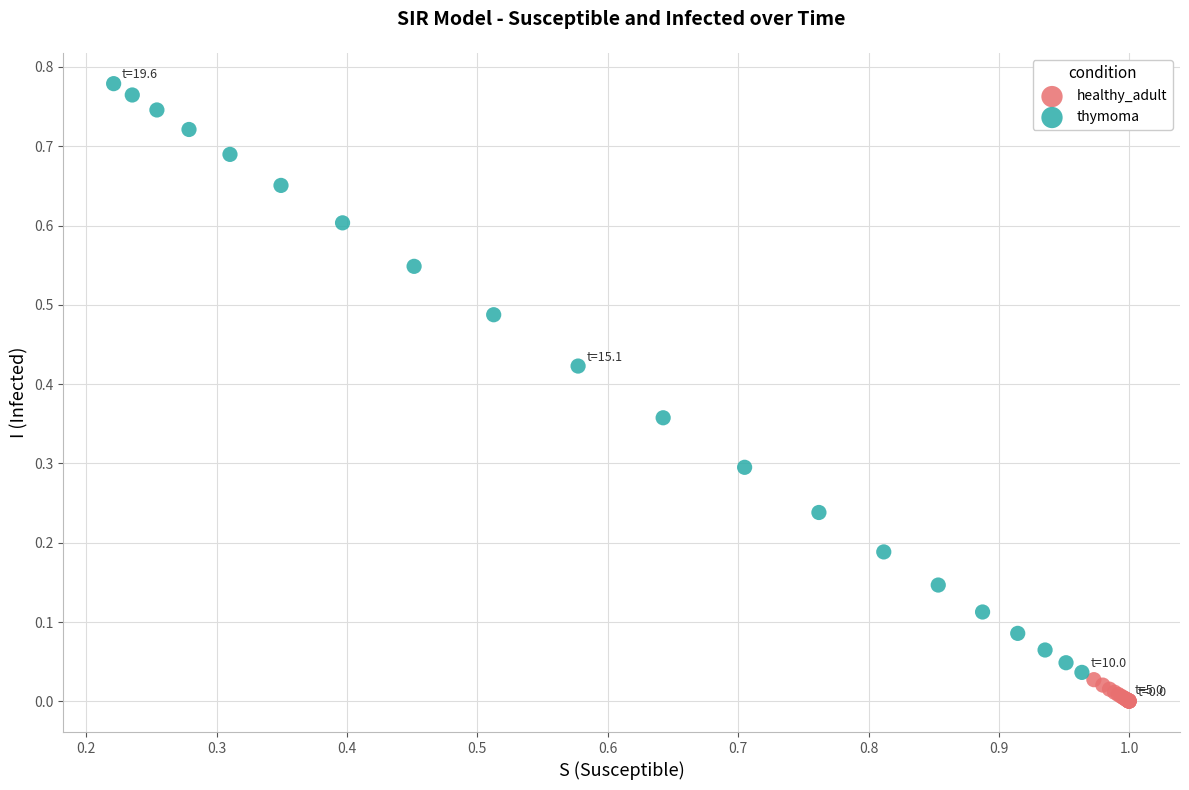

Which series contains the lowest Y value?

healthy_adult